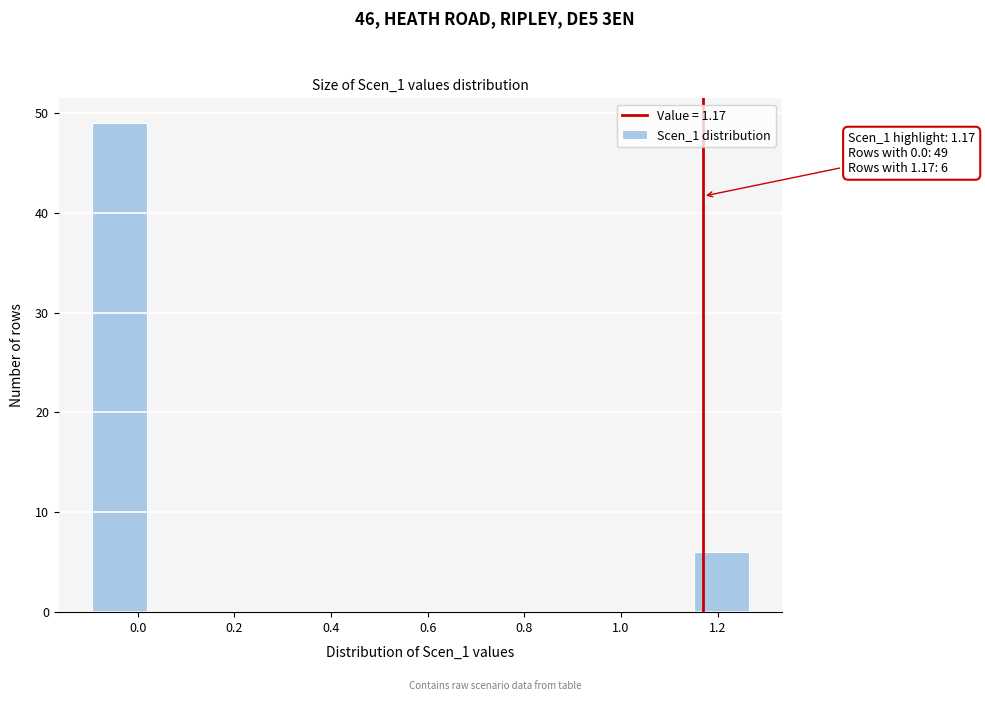

Over which range of the x-axis is the bar tallest?

-0.10 to 0.02